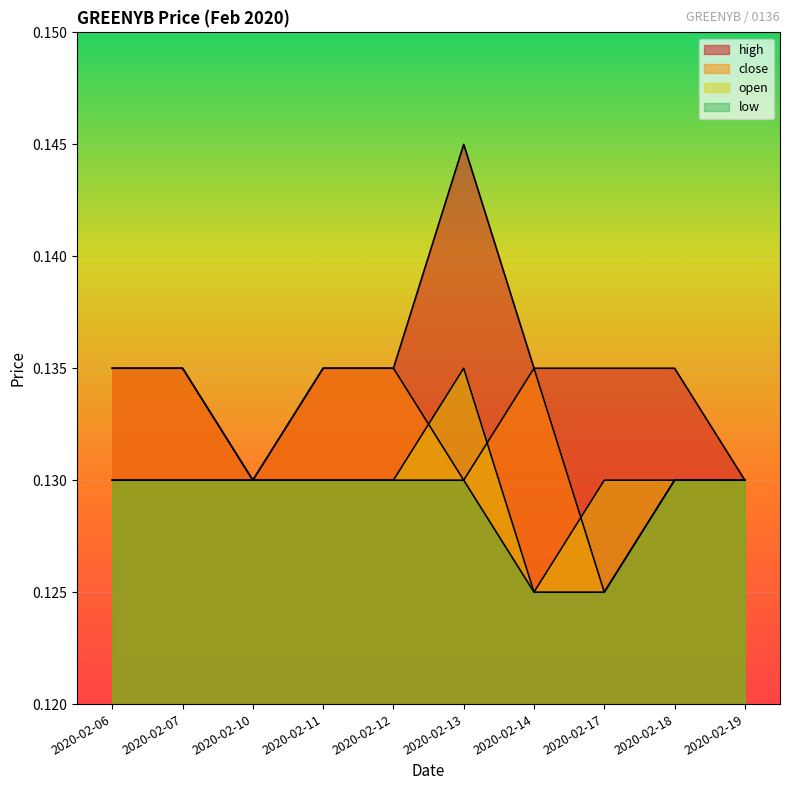

Reading right to left, list all the values displayed in this chart.

high: 0.1	0.1	0.1	0.1	0.1	0.1	0.1	0.1	0.1	0.1
close: 0.1	0.1	0.1	0.1	0.1	0.1	0.1	0.1	0.1	0.1
open: 0.1	0.1	0.1	0.1	0.1	0.1	0.1	0.1	0.1	0.1
low: 0.1	0.1	0.1	0.1	0.1	0.1	0.1	0.1	0.1	0.1